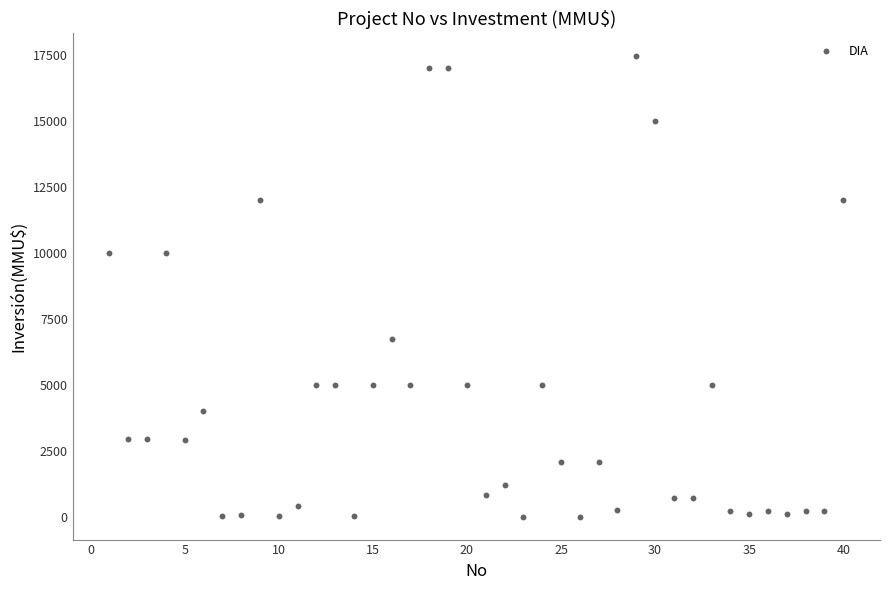

What is the range of X values (max minus min)?

39